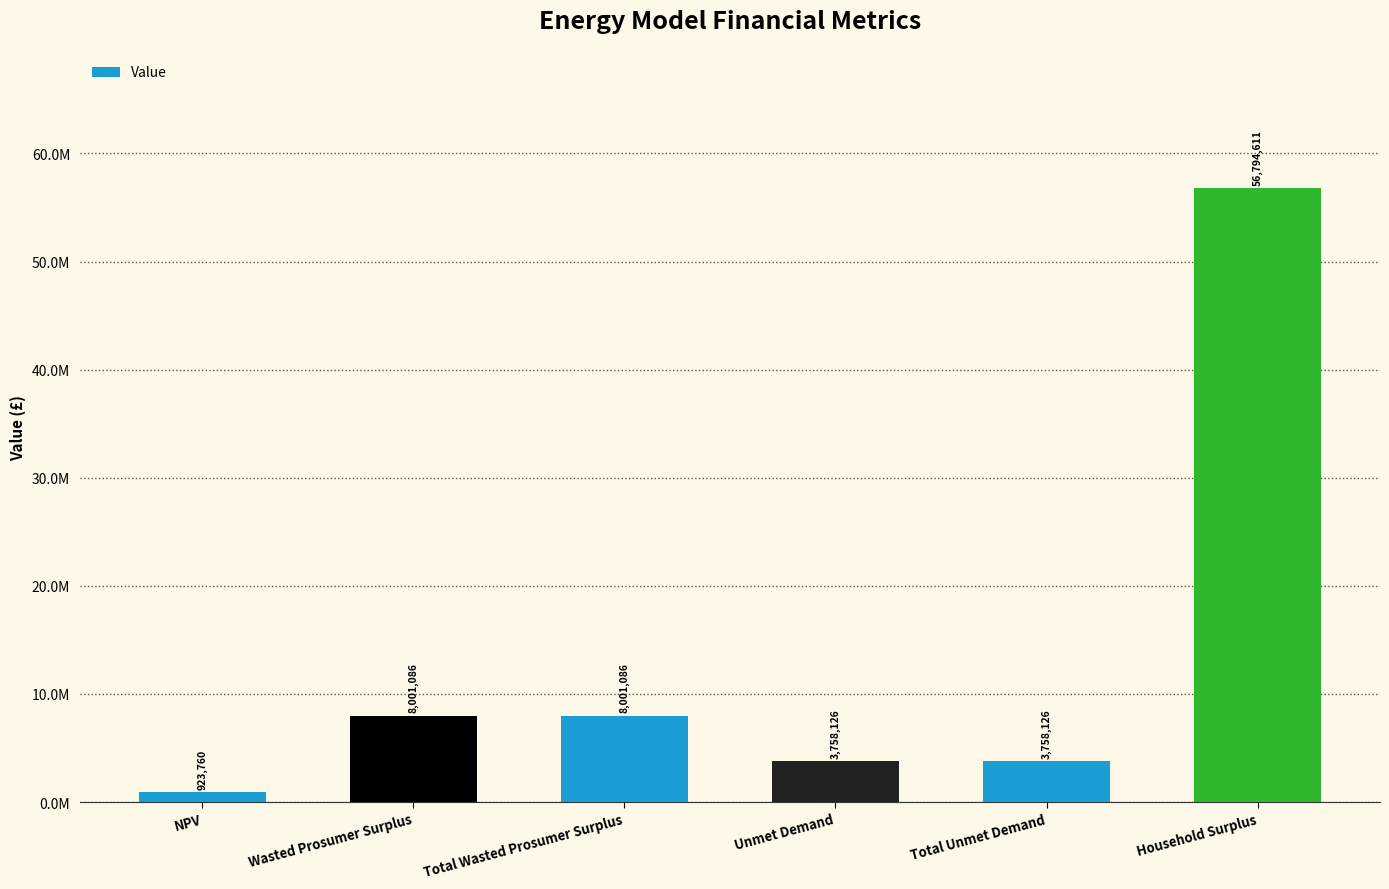

Does the chart contain any negative values?

No